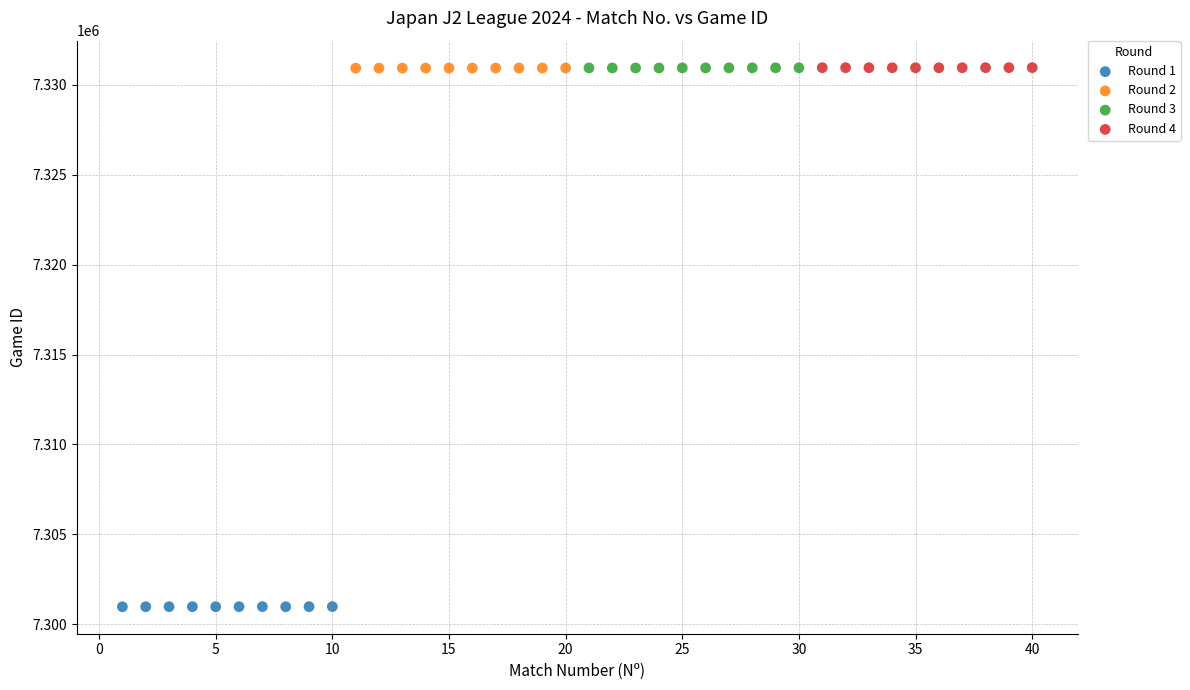

Which series reaches the minimum Y coordinate?

Round 1